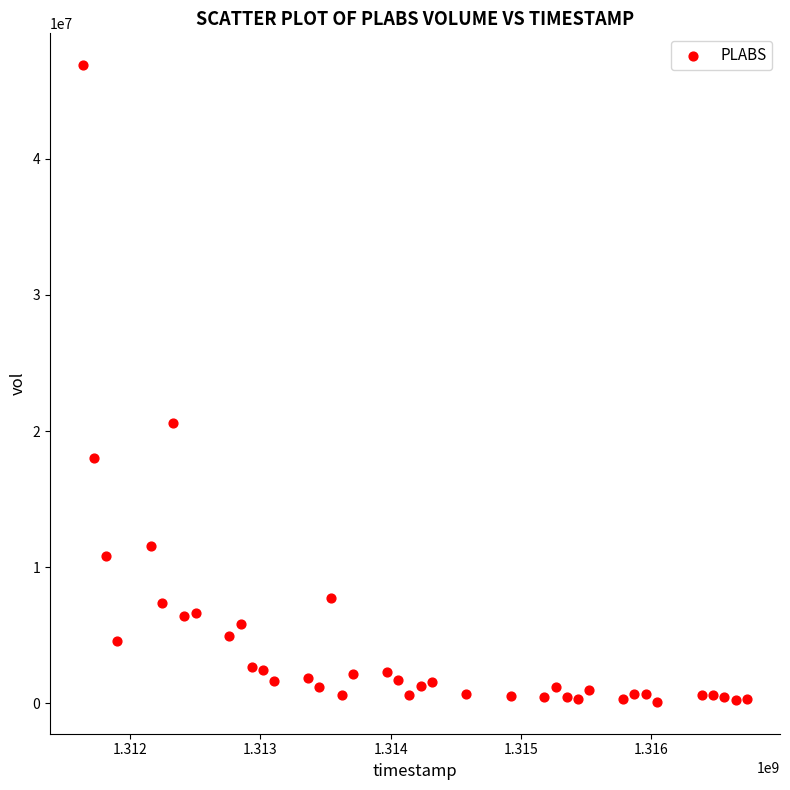

What Y value in the scatter plot is closest to 23492550?

20562800